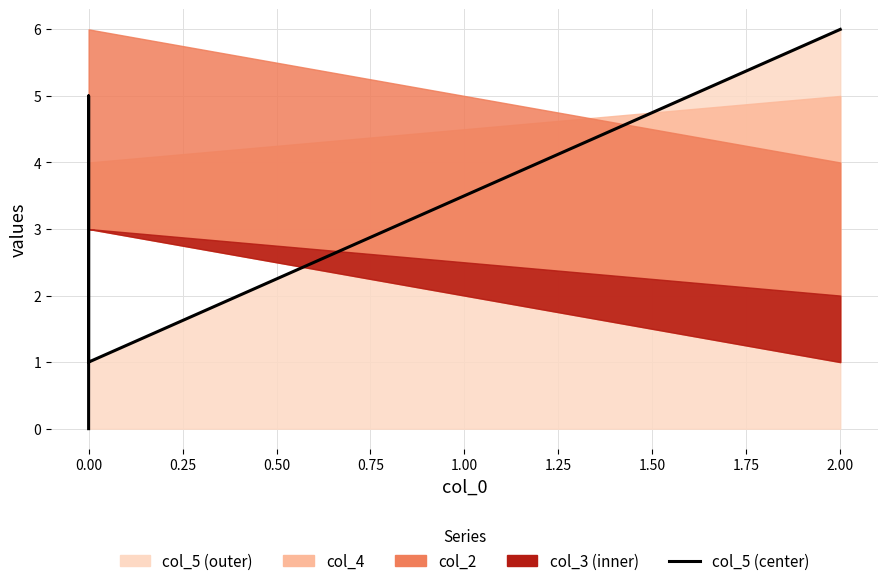

What is the difference between the maximum and minimum values?

6